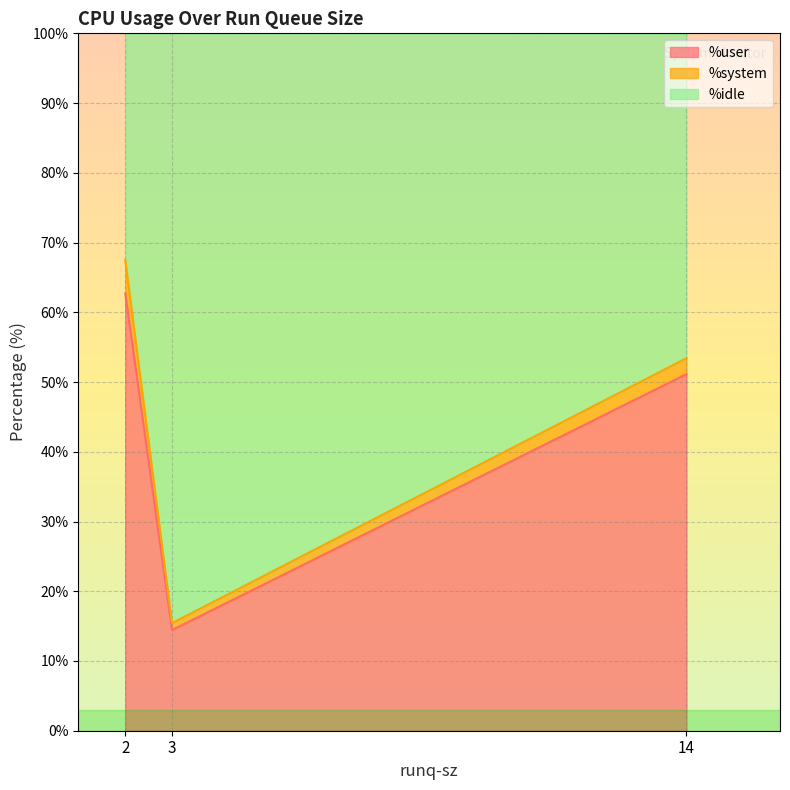

What is the highest value of the %user series?

62.7